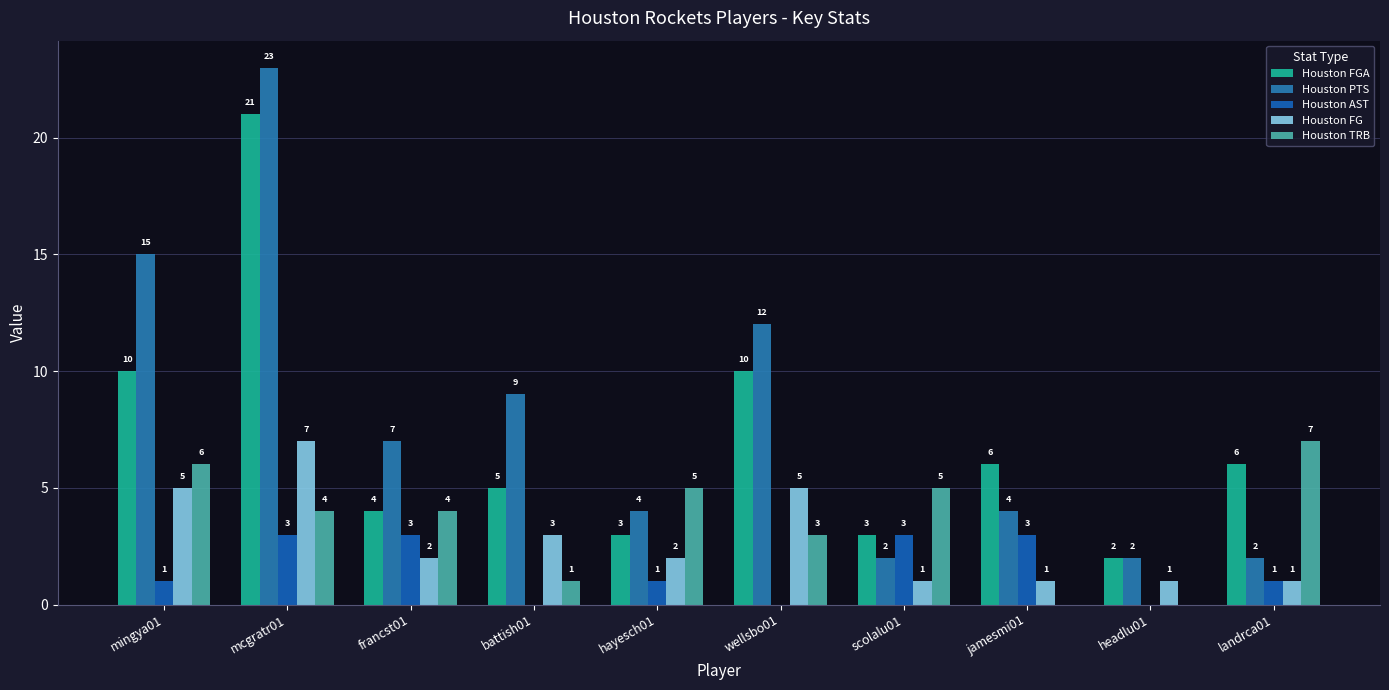

Rank the series by their maximum value, from highest to lowest.

Houston PTS, Houston FGA, Houston FG, Houston TRB, Houston AST